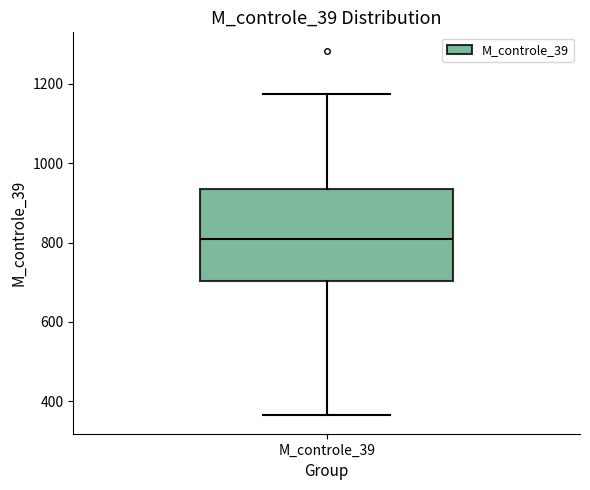

Transcribe this box plot: give where the median line is, the range the box spans, and where the two whiskers end, as read against the y-axis. The values are not printed on the chart, so give them approximately, as read against the axis.

median 800, box 700 to 940, whiskers 360 to 1180